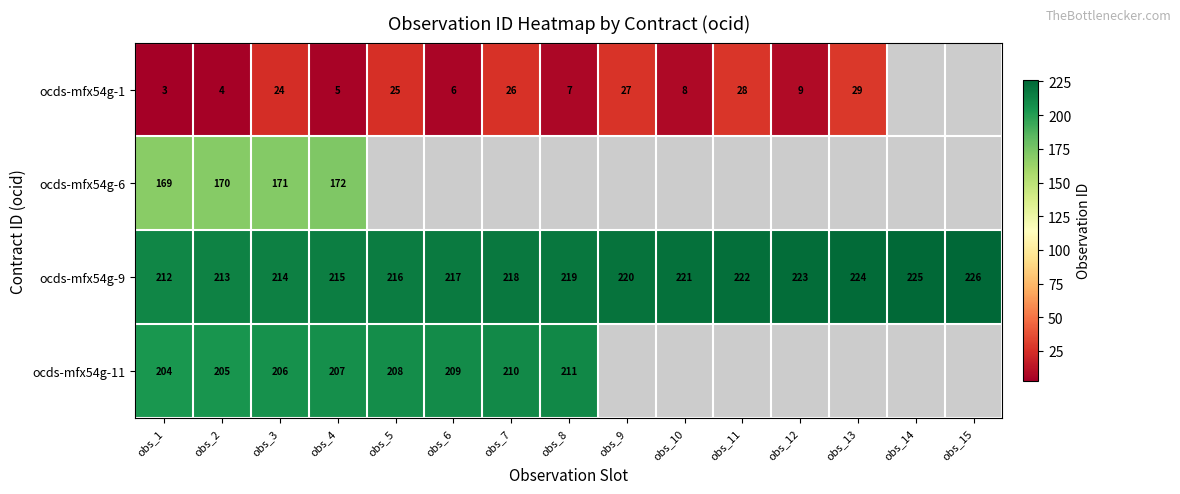

Which category has the lowest value across all series?

obs_1